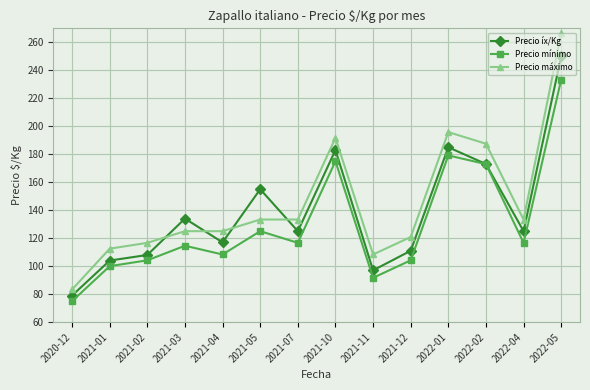

Where is the first local maximum for Precio mínimo?

2021-03